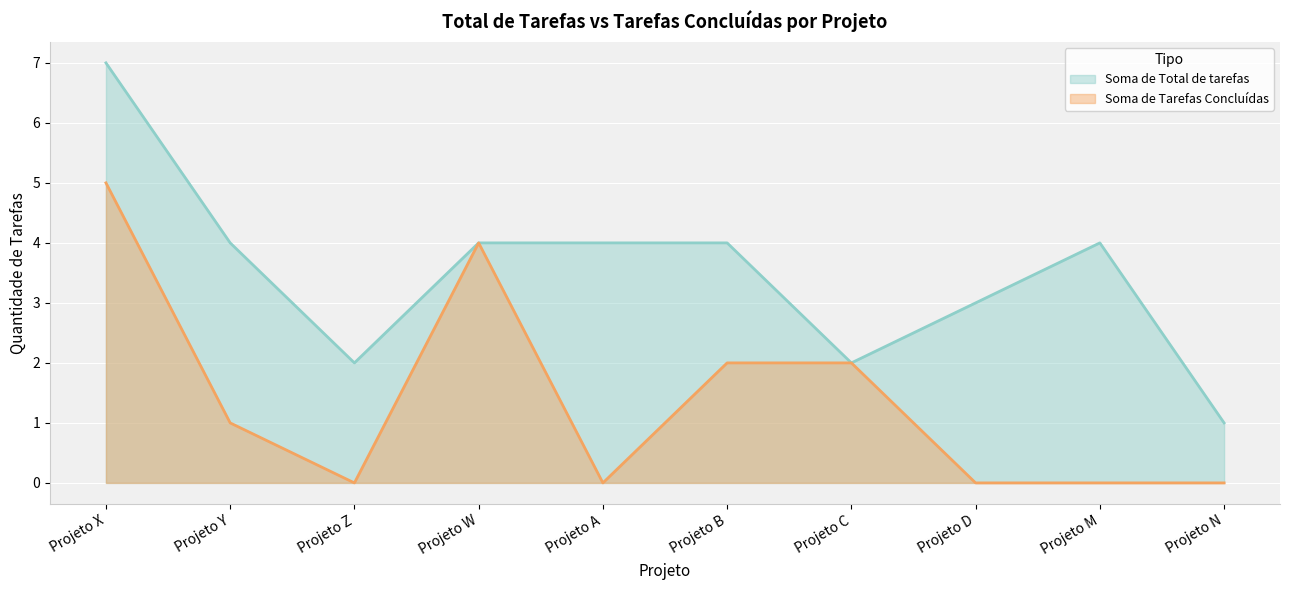

List the series in order of their peak value, lowest first.

Soma de Tarefas Concluídas, Soma de Total de tarefas